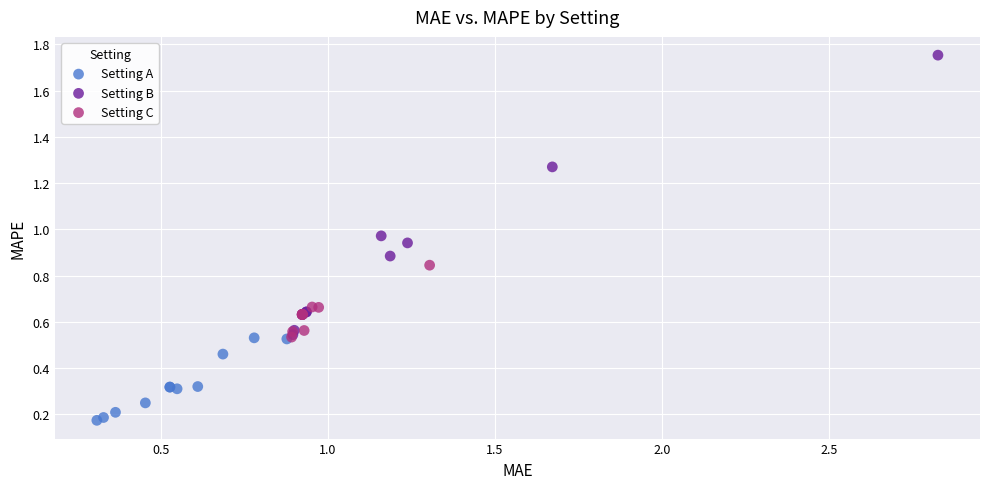

Which series has the largest Y range (max minus min)?

Setting B